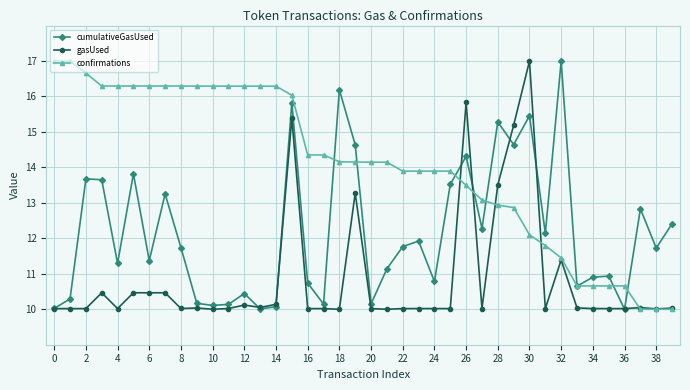

Which series has the largest total across all categories?

confirmations